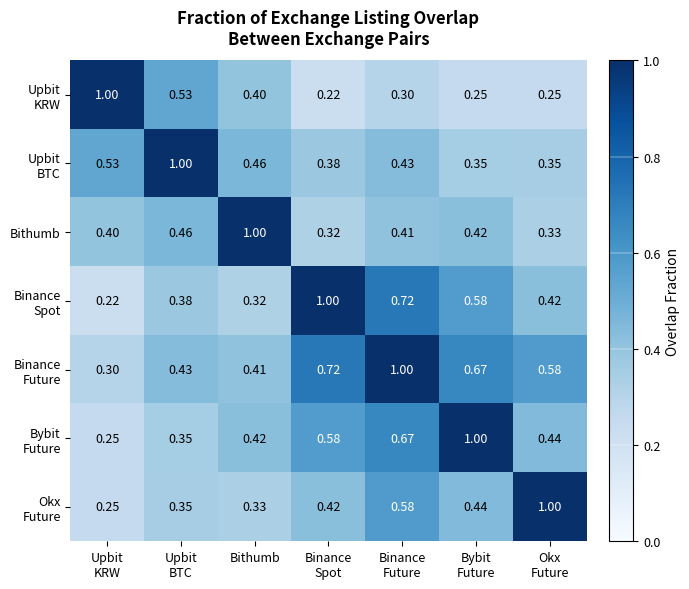

At how many categories does at least one series exceed 0?

7